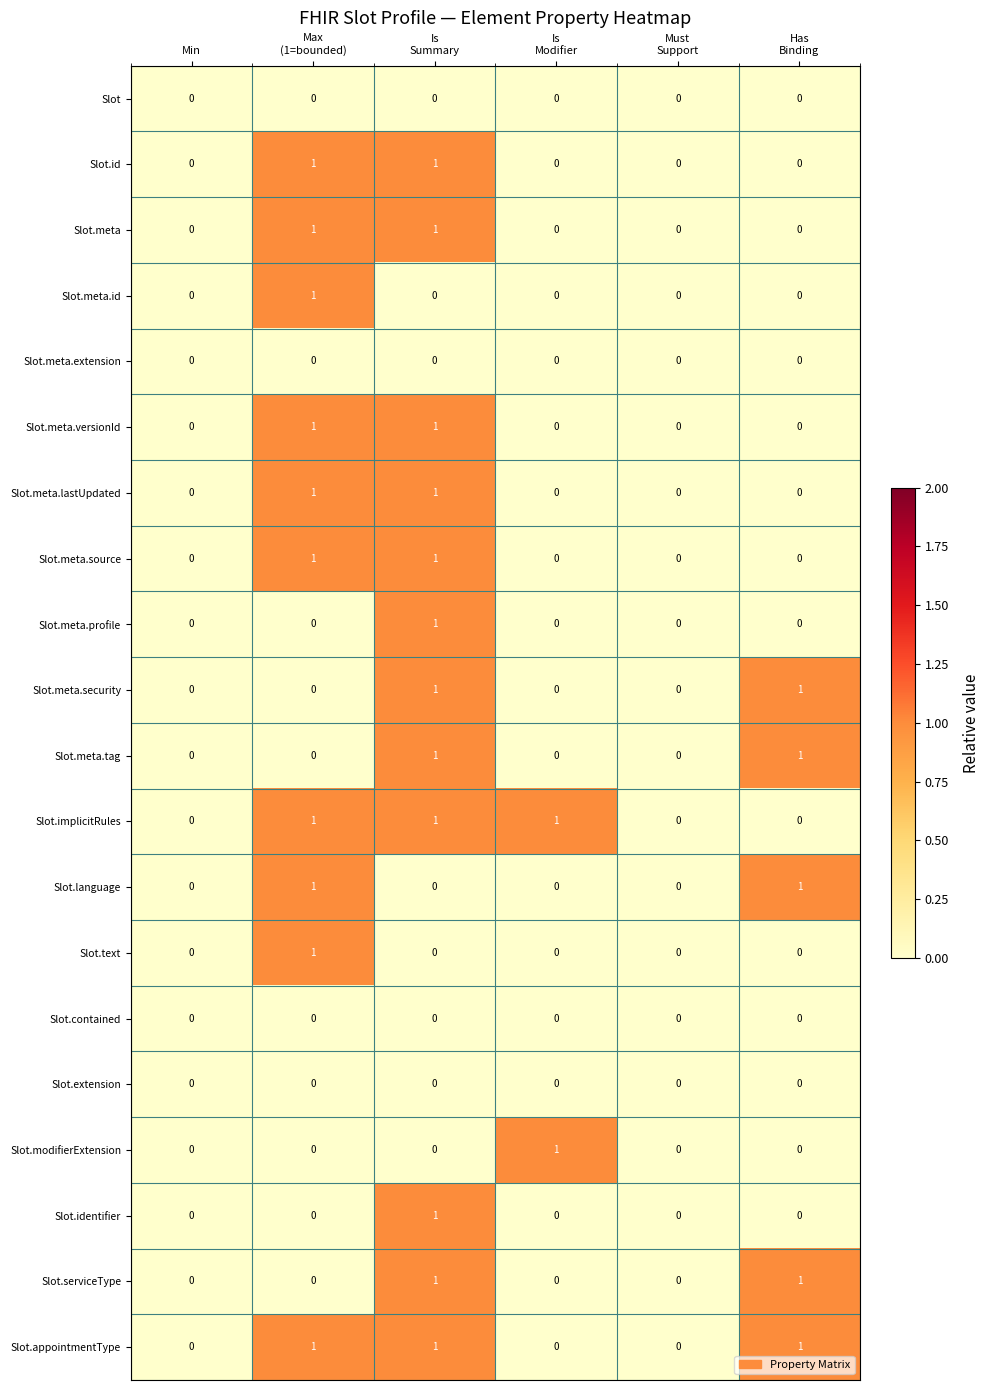

The value of Slot.meta.extension at Min is 0. True or false?

True